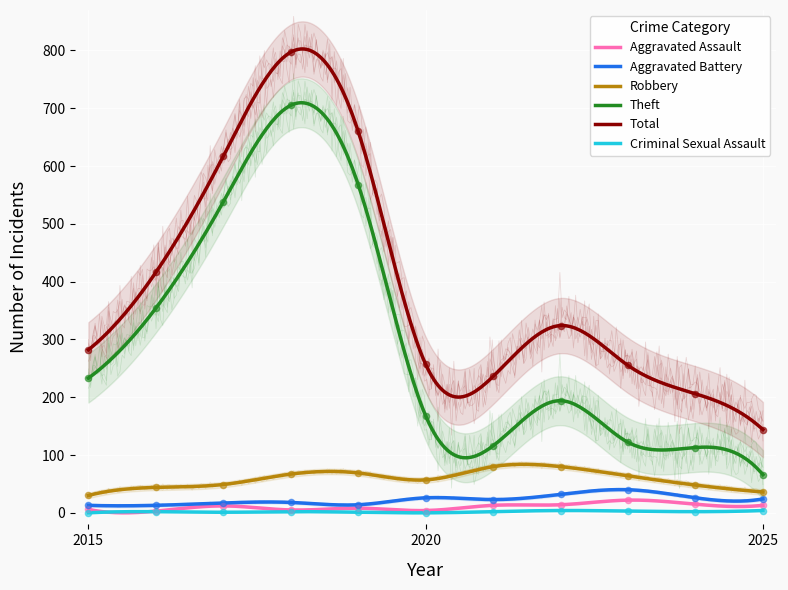

What is the total value across all series at 2025?

287